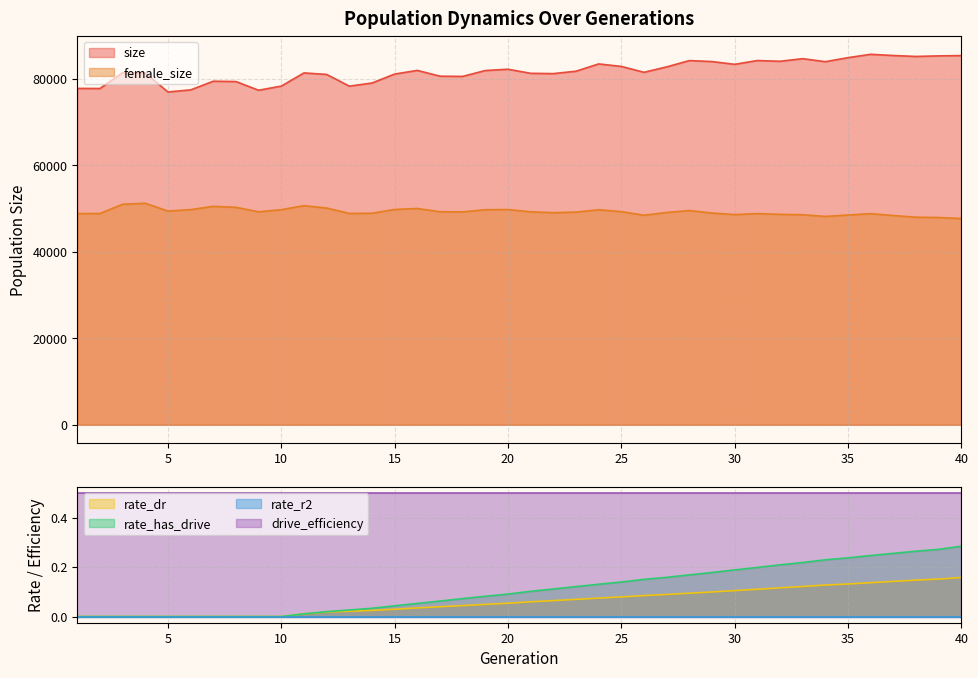

Between 31 and 37, which is larger?

37